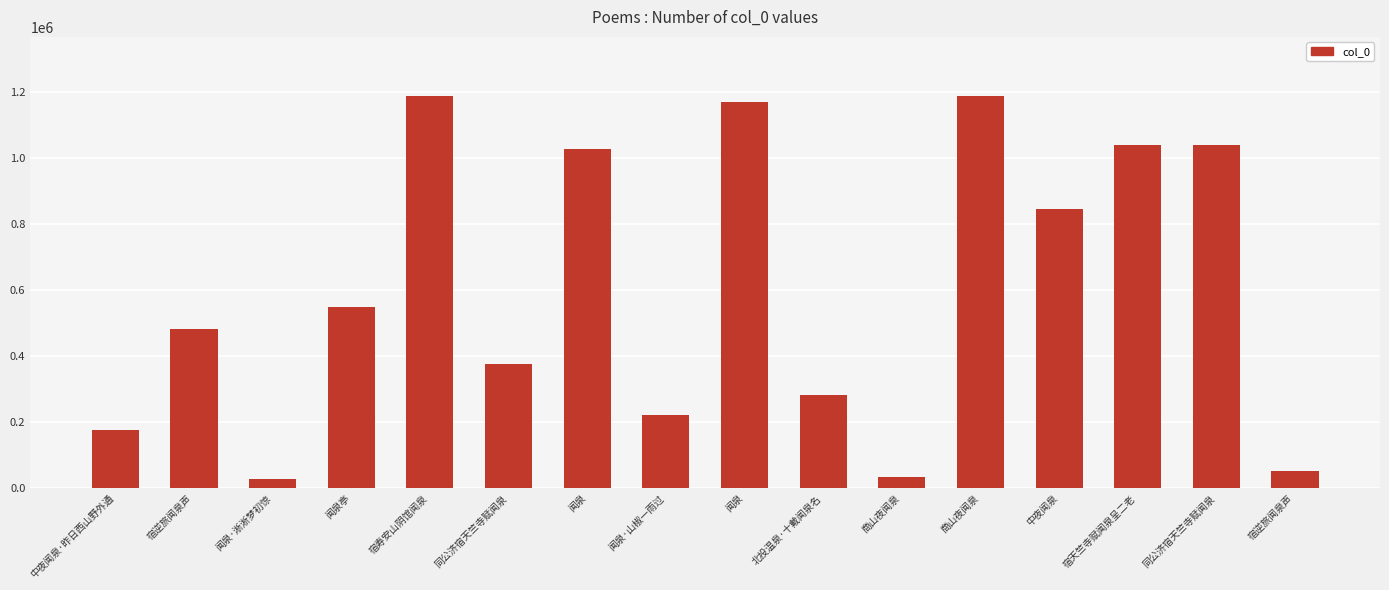

Is it true that the value at 闻泉亭 is 549649?

True